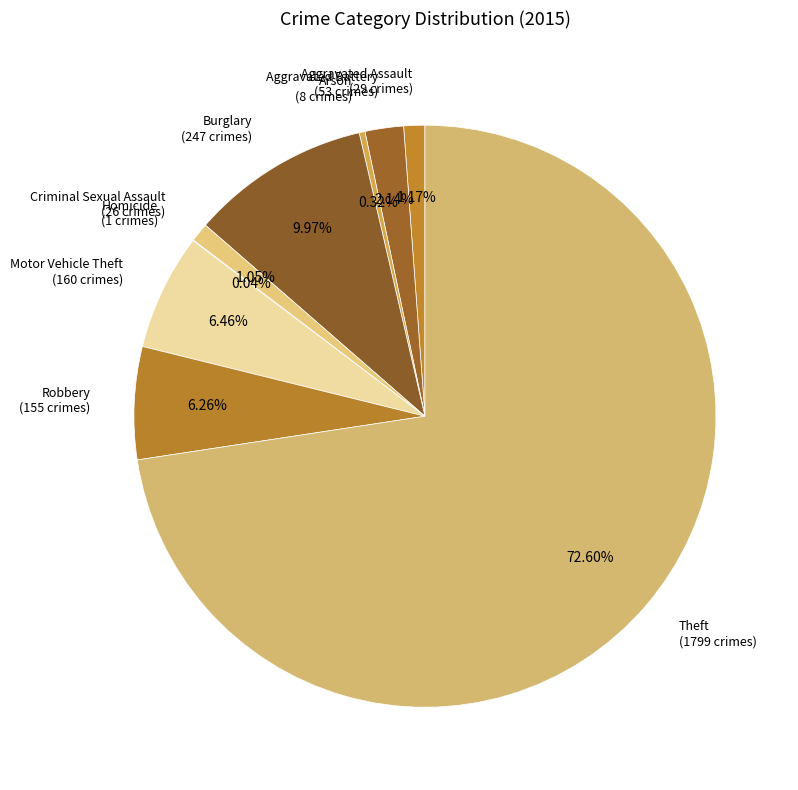

Combined, what portion of the pie is Burglary and Aggravated Assault?

11.1%